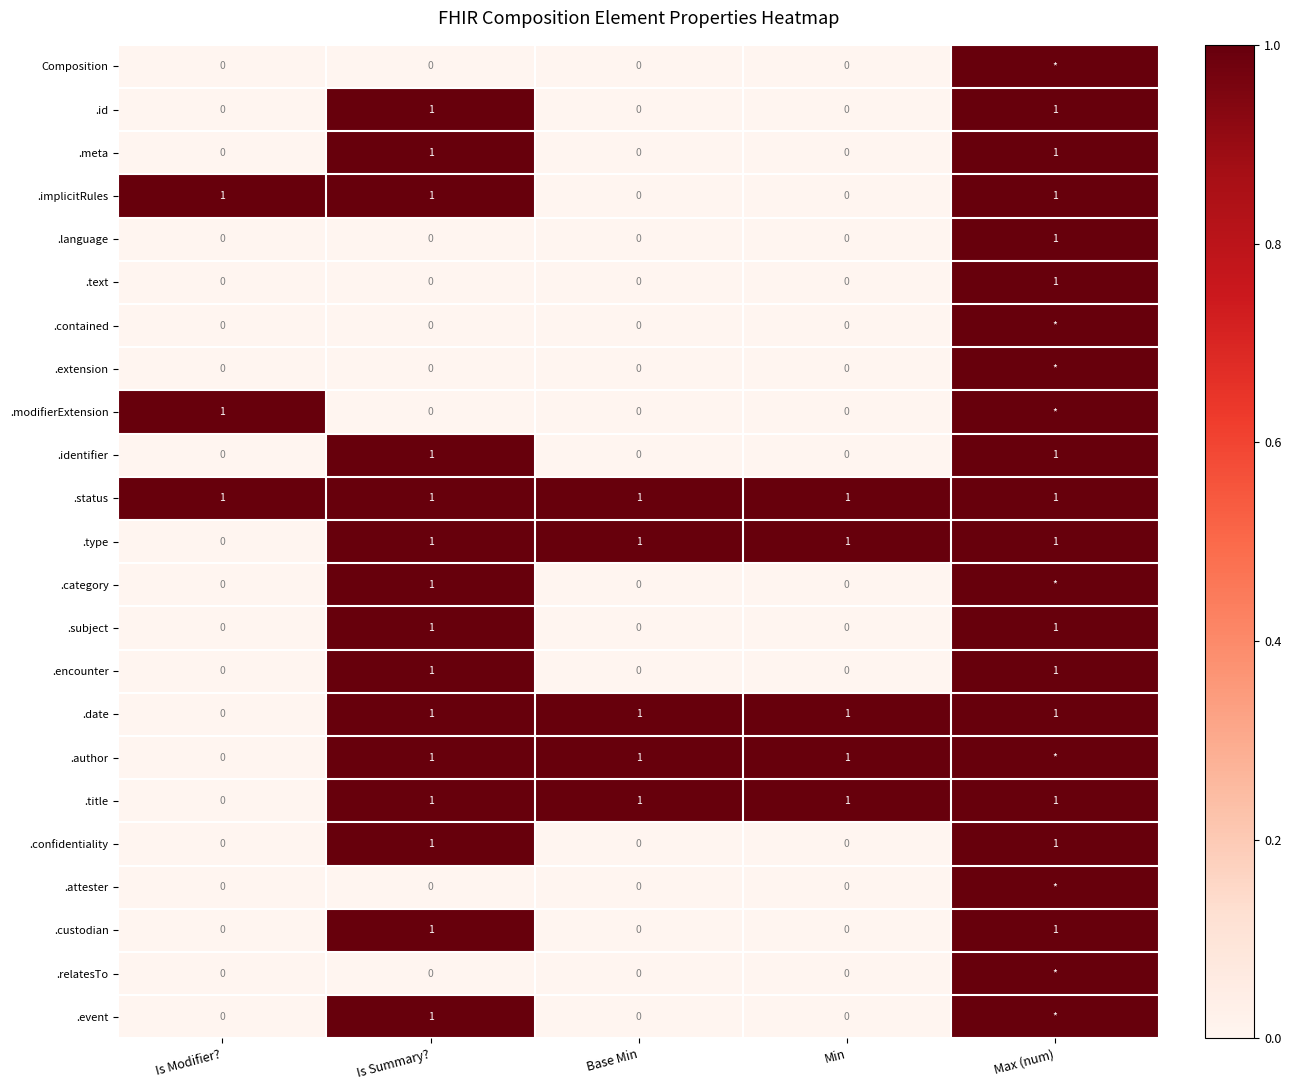

The value of .title at Base Min is 2. True or false?

False